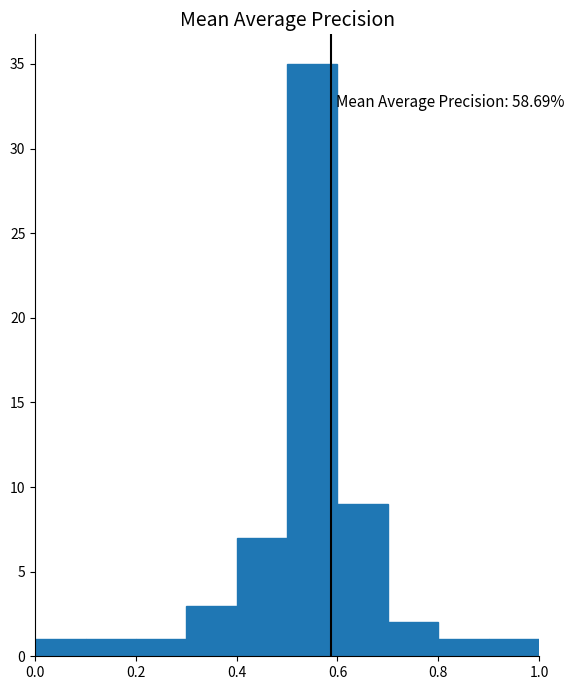

Which range on the x-axis has the tallest bar?

0.5 to 0.6